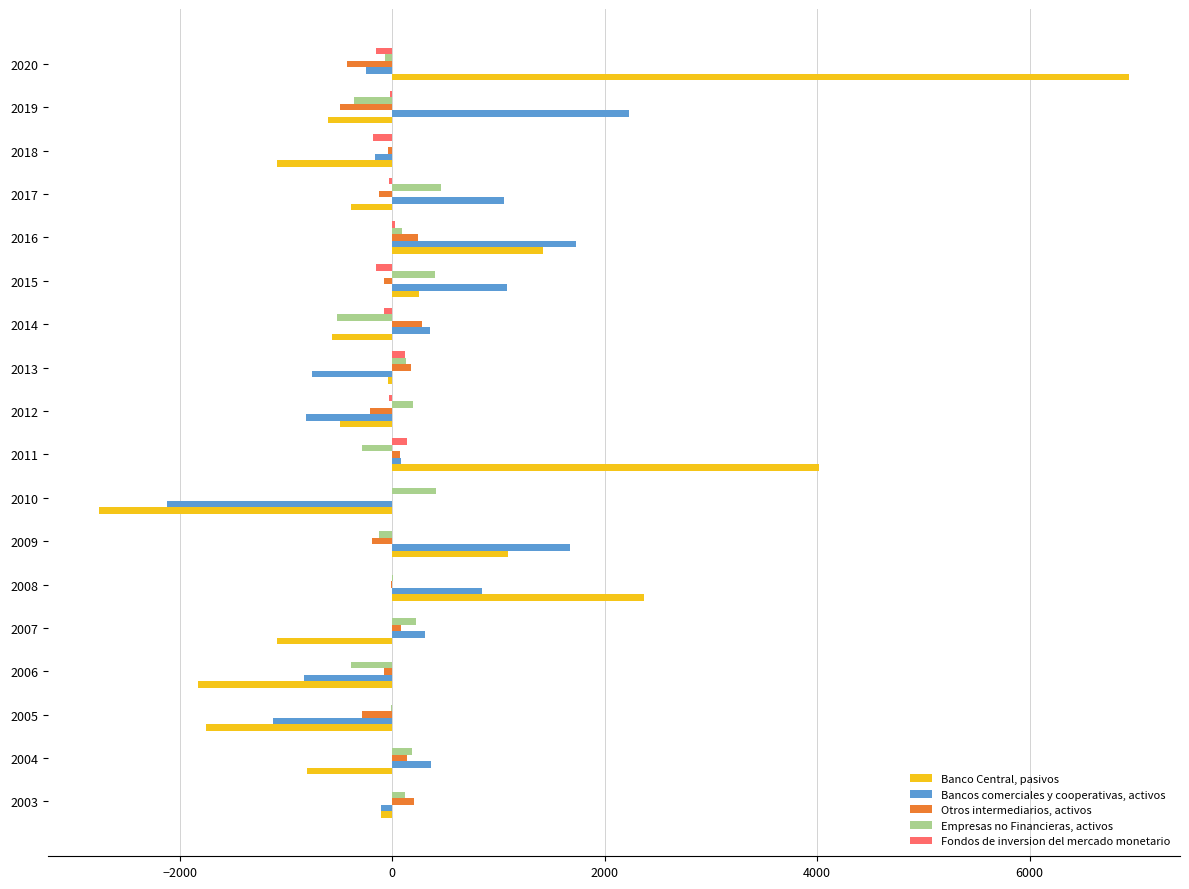

Which series has the largest range (max minus min)?

Banco Central, pasivos